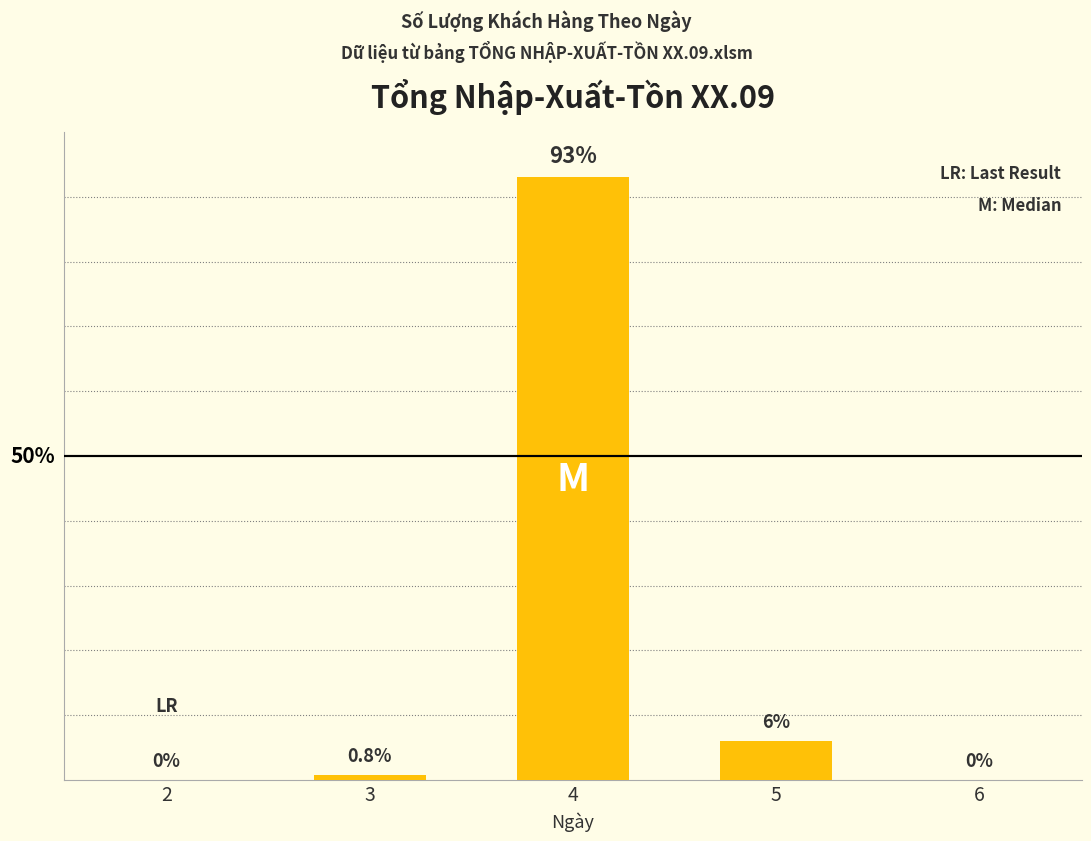

What is the sum of the values at 5 and 4?

99.0